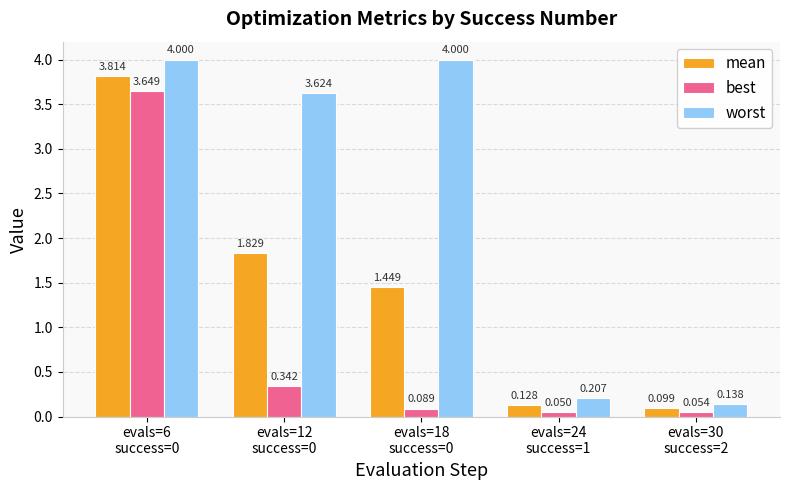

What are all the series names shown in the legend?

mean, best, worst